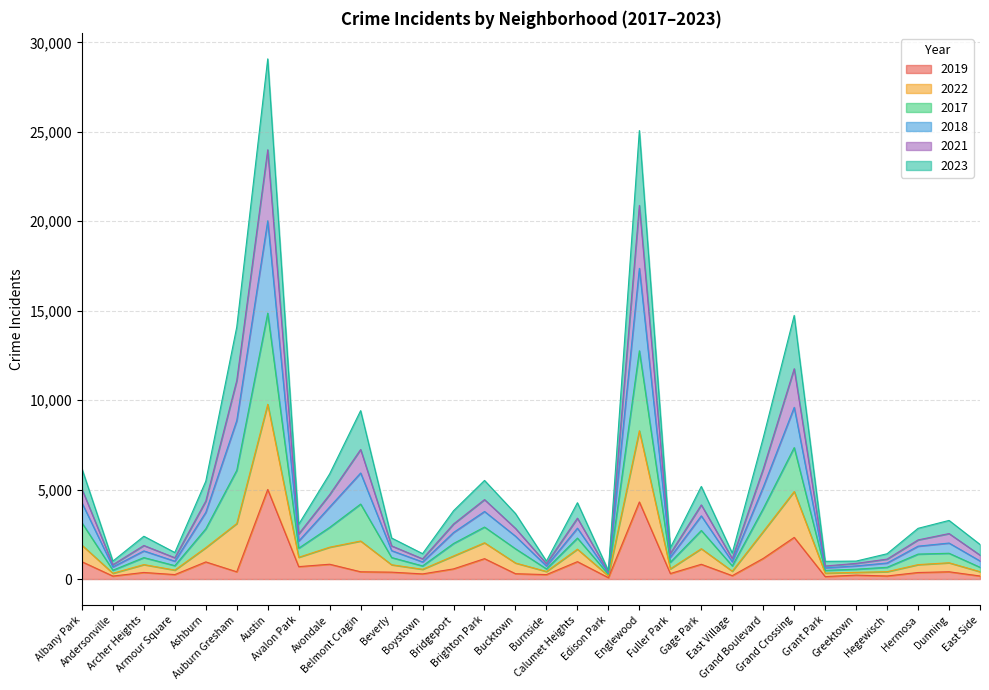

Is the value of 2017 at Avalon Park greater than the value of 2018 at Edison Park?

Yes